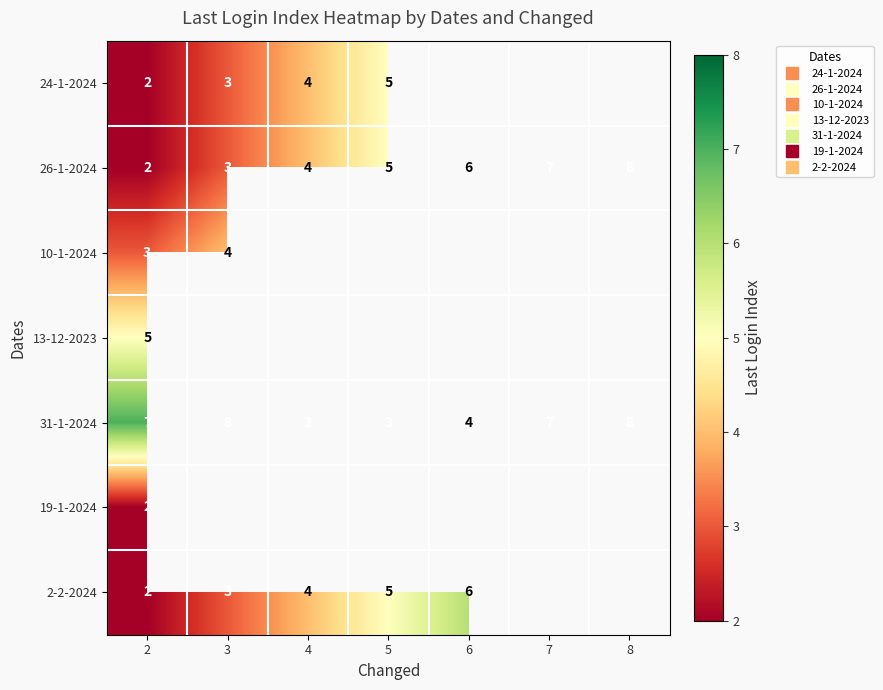

How many positive values does the 10-1-2024 series have?

2